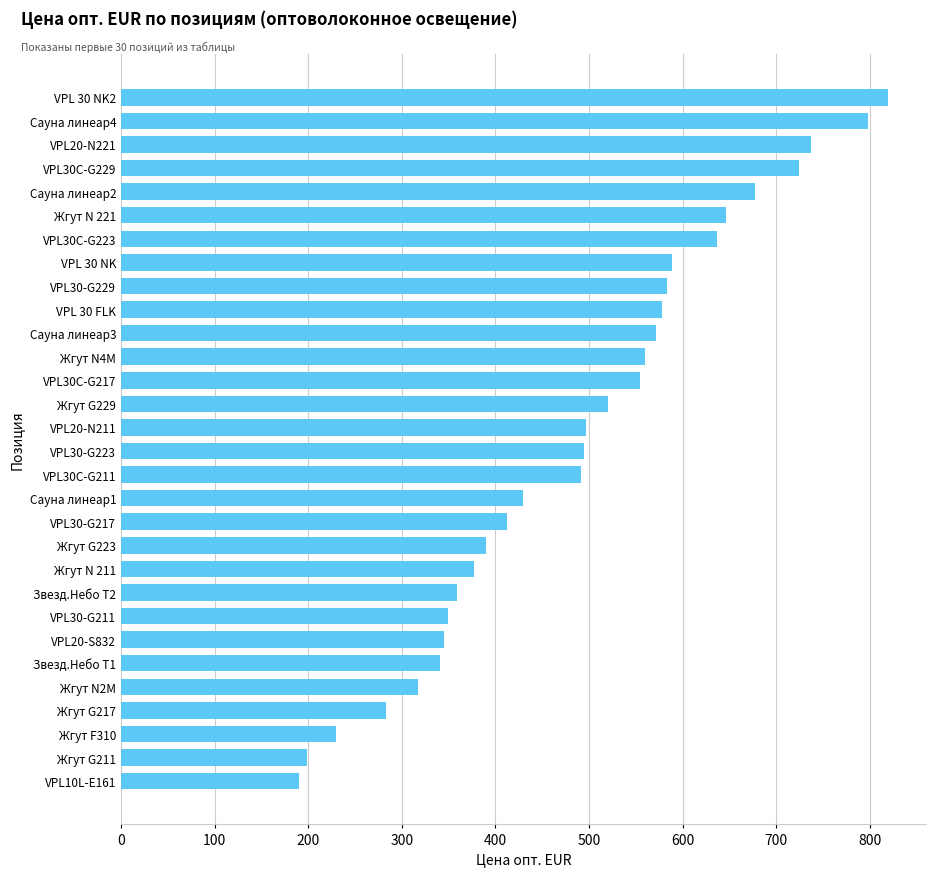

How many data points are less than 496?

15